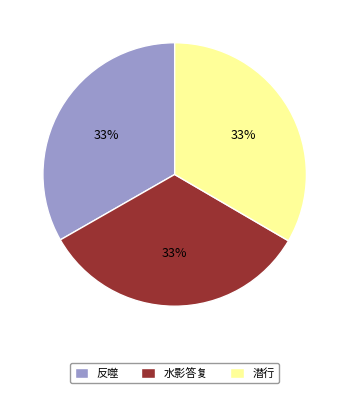

Does 潜行 account for over 50% of the chart?

No